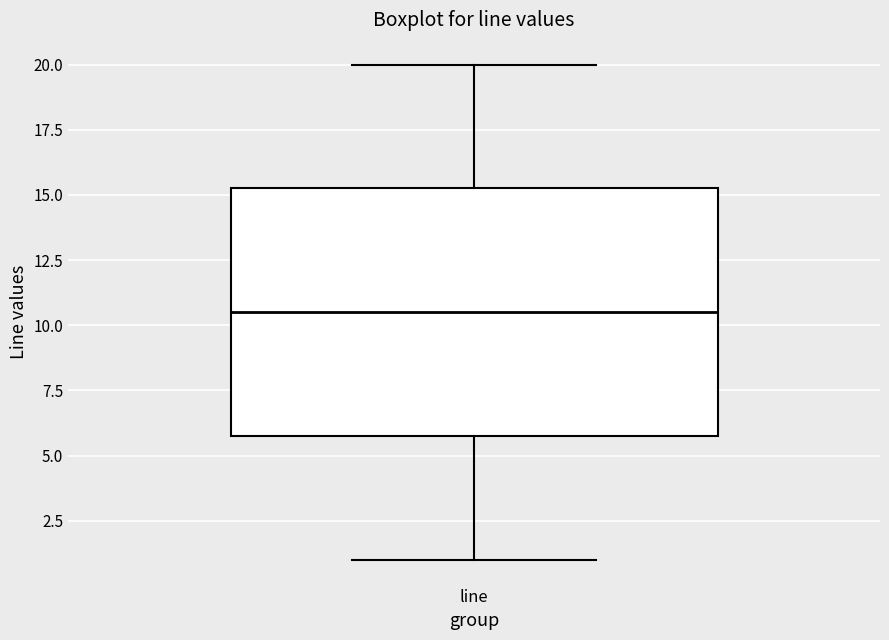

Transcribe this box plot: give where the median line is, the range the box spans, and where the two whiskers end, as read against the y-axis. The values are not printed on the chart, so give them approximately, as read against the axis.

median 10.5, box 6.0 to 15.5, whiskers 1.0 to 20.0